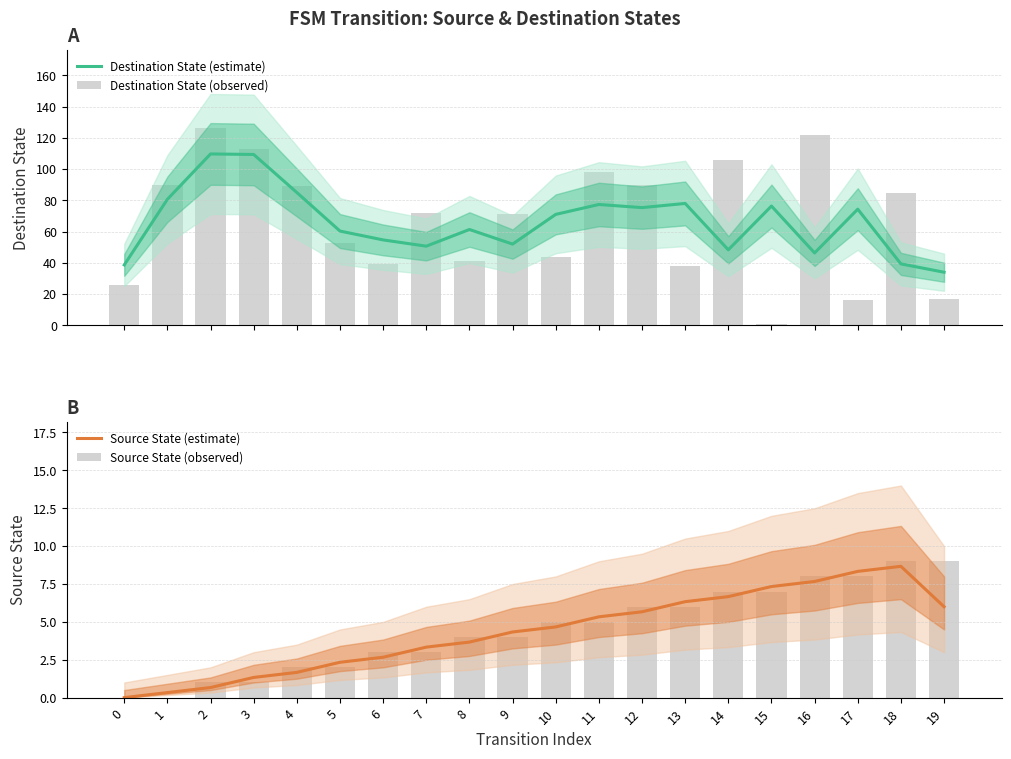

Reading left to right, what are all the values shown in this chart?

Destination State (estimate): 38.7	80.7	109.7	109.3	85.0	60.3	54.7	50.7	61.3	52.0	71.0	77.3	75.3	78.0	48.3	76.3	46.3	74.3	39.3	34.0
Destination State (observed): 26.0	90.0	126.0	113.0	89.0	53.0	39.0	72.0	41.0	71.0	44.0	98.0	90.0	38.0	106.0	1.0	122.0	16.0	85.0	17.0
Source State (estimate): 0.0	0.3	0.7	1.3	1.7	2.3	2.7	3.3	3.7	4.3	4.7	5.3	5.7	6.3	6.7	7.3	7.7	8.3	8.7	6.0
Source State (observed): 0.0	0.0	1.0	1.0	2.0	2.0	3.0	3.0	4.0	4.0	5.0	5.0	6.0	6.0	7.0	7.0	8.0	8.0	9.0	9.0